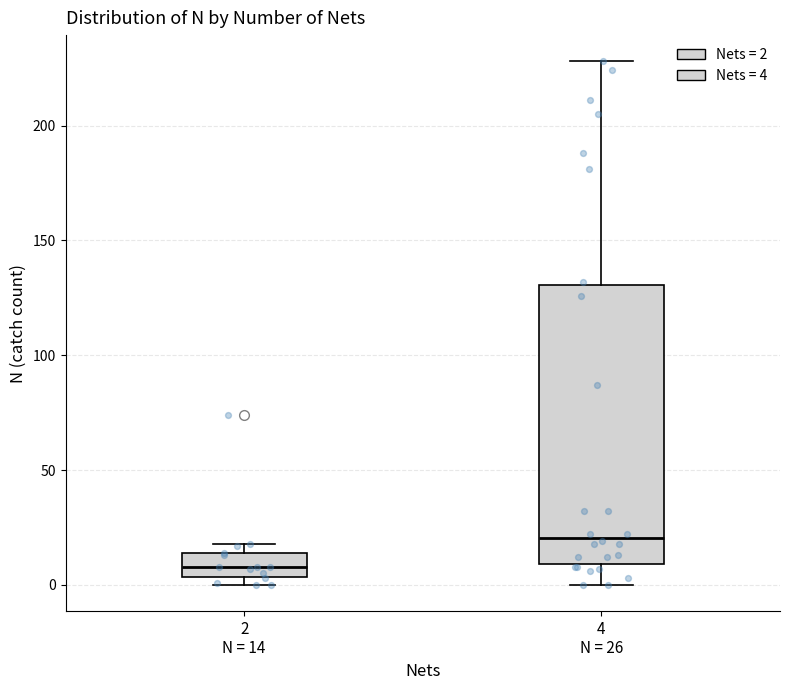

Comparing the boxes themselves (not the whiskers), which one is the tallest?

4 N = 26